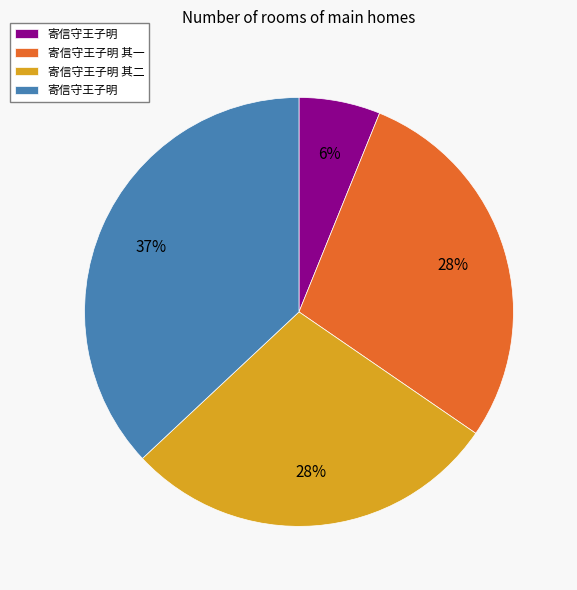

Does any single category account for the majority?

No